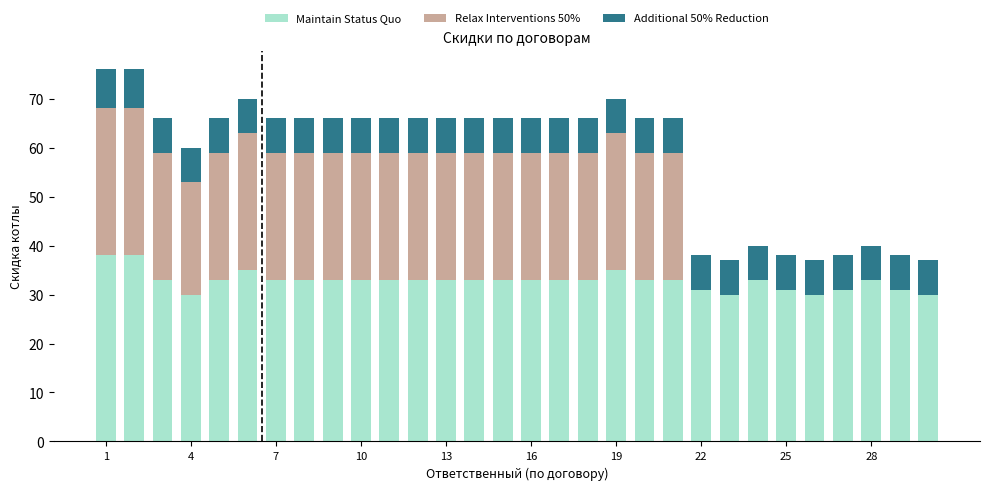

Count the number of categories in the chart.

30